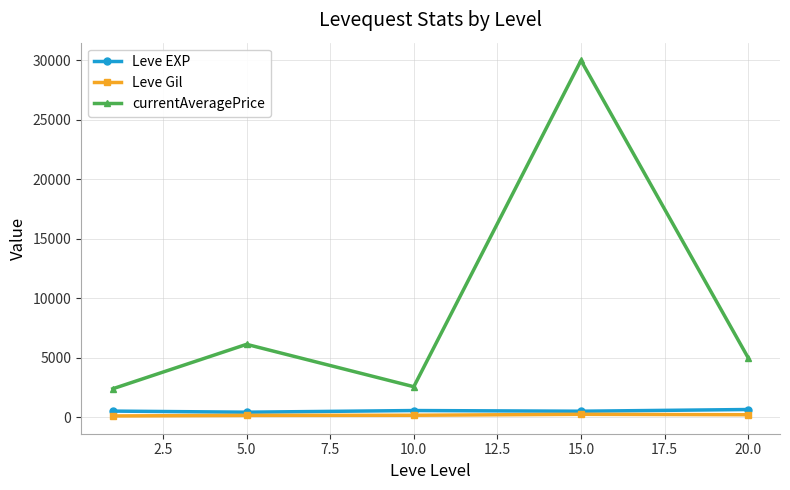

Which series has the widest spread of values?

currentAveragePrice